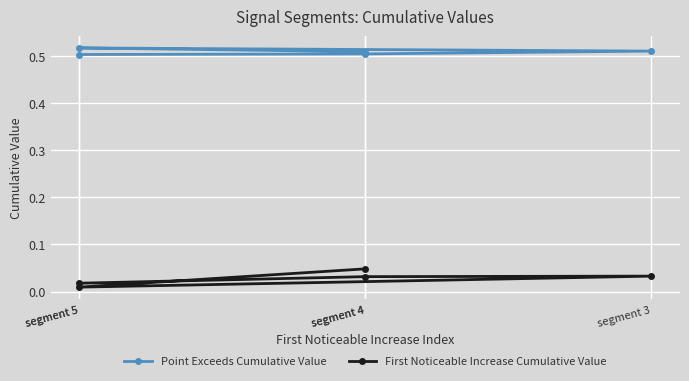

In First Noticeable Increase Cumulative Value, how many points are higher than both neighbors (excluding endpoints)?

1